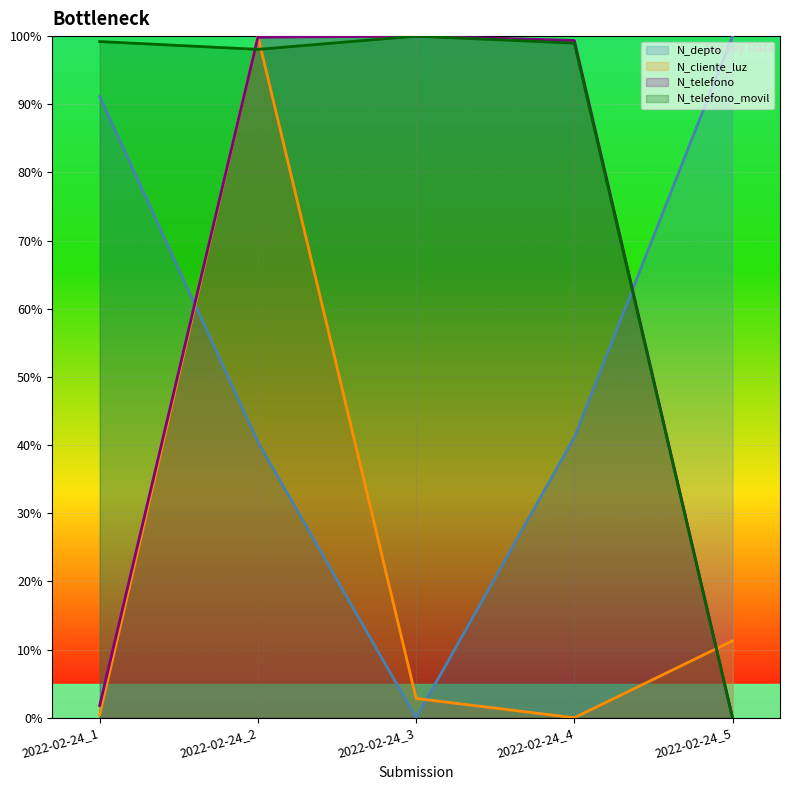

In N_cliente_luz, how many points are lower than both neighbors (excluding endpoints)?

1